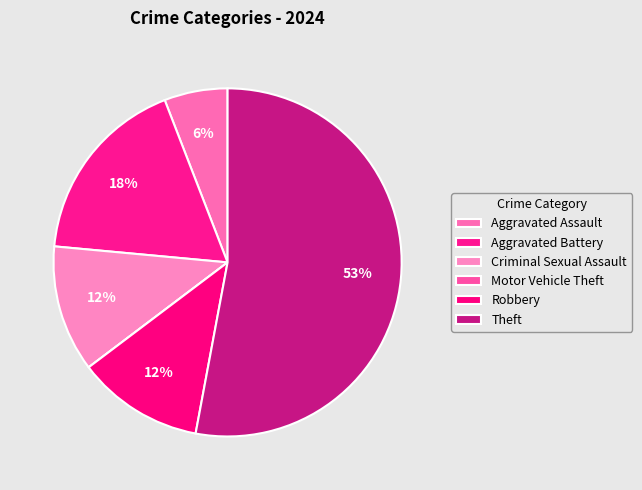

Is it true that Theft is 53% of the pie?

True